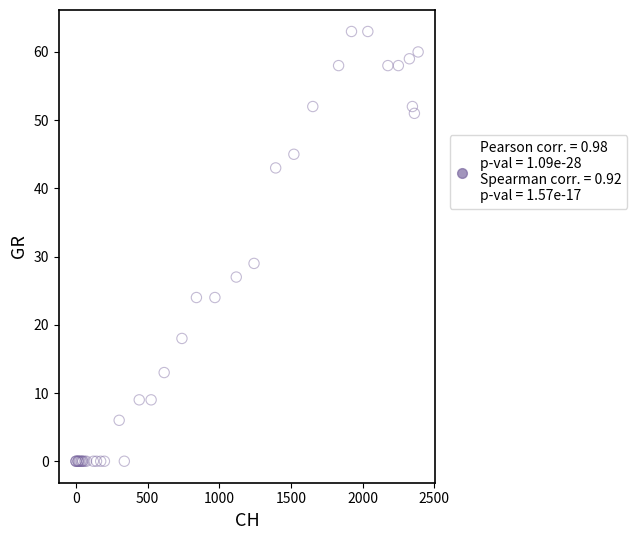

What Y value in the scatter plot is closest to 31?

29